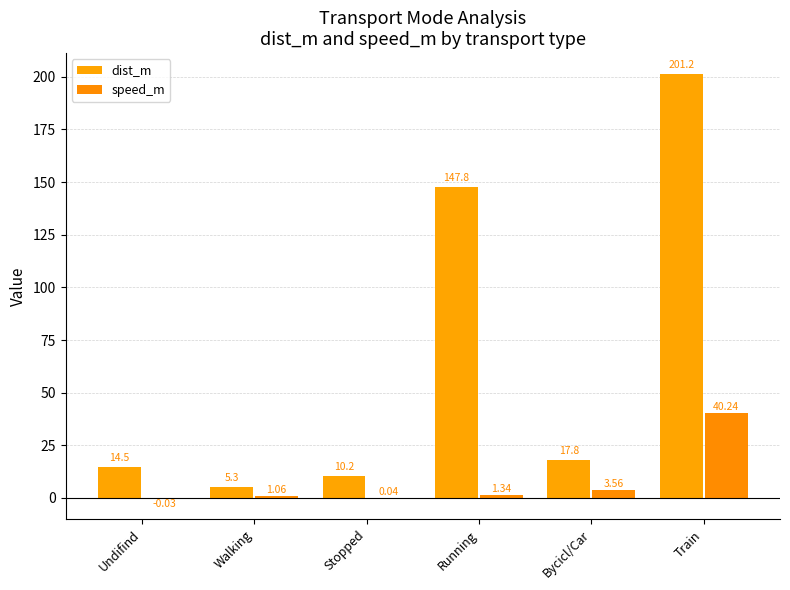

Between Stopped and Bycicl/Car, which series saw the biggest shift?

dist_m